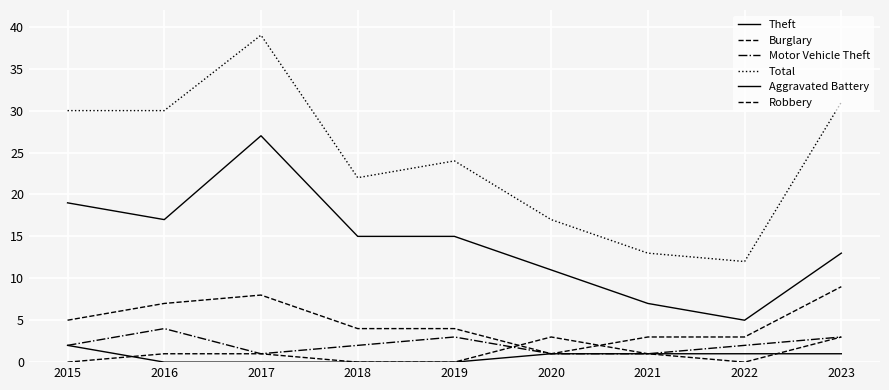

Read the Motor Vehicle Theft value at 2022.

2